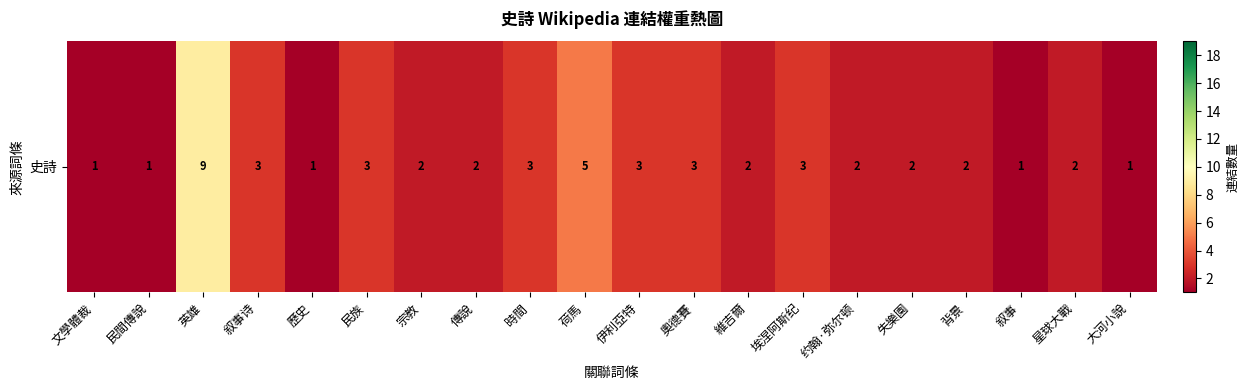

At which label is the value closest to 5?

荷馬